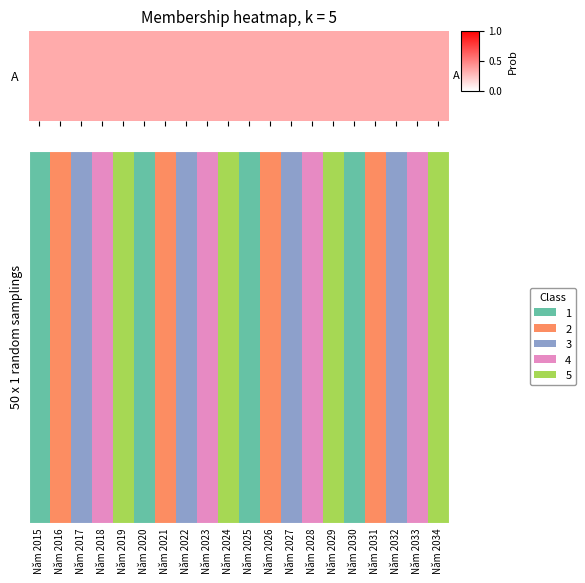

What is the change in value from Năm 2016 to Năm 2034?

+3